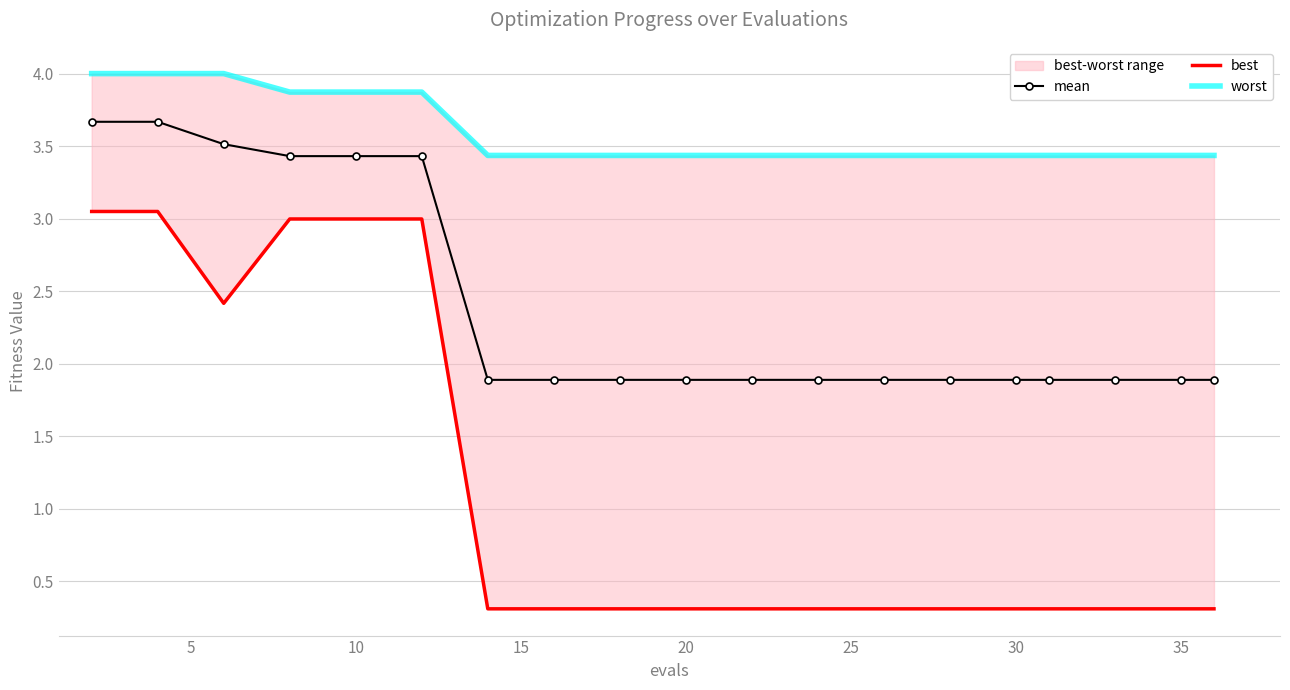

The value of mean at 20 is 1.9. True or false?

True